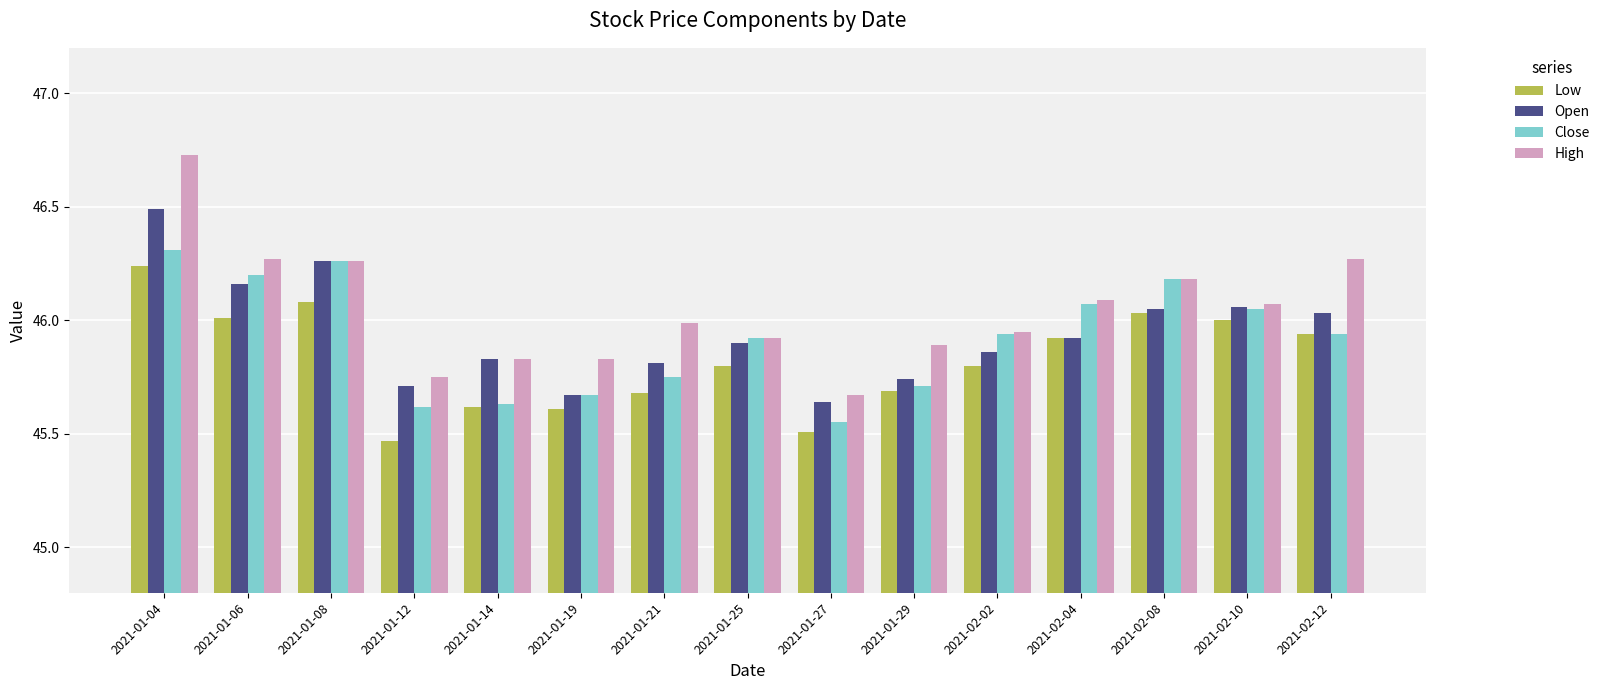

How many distinct data groups are displayed?

4